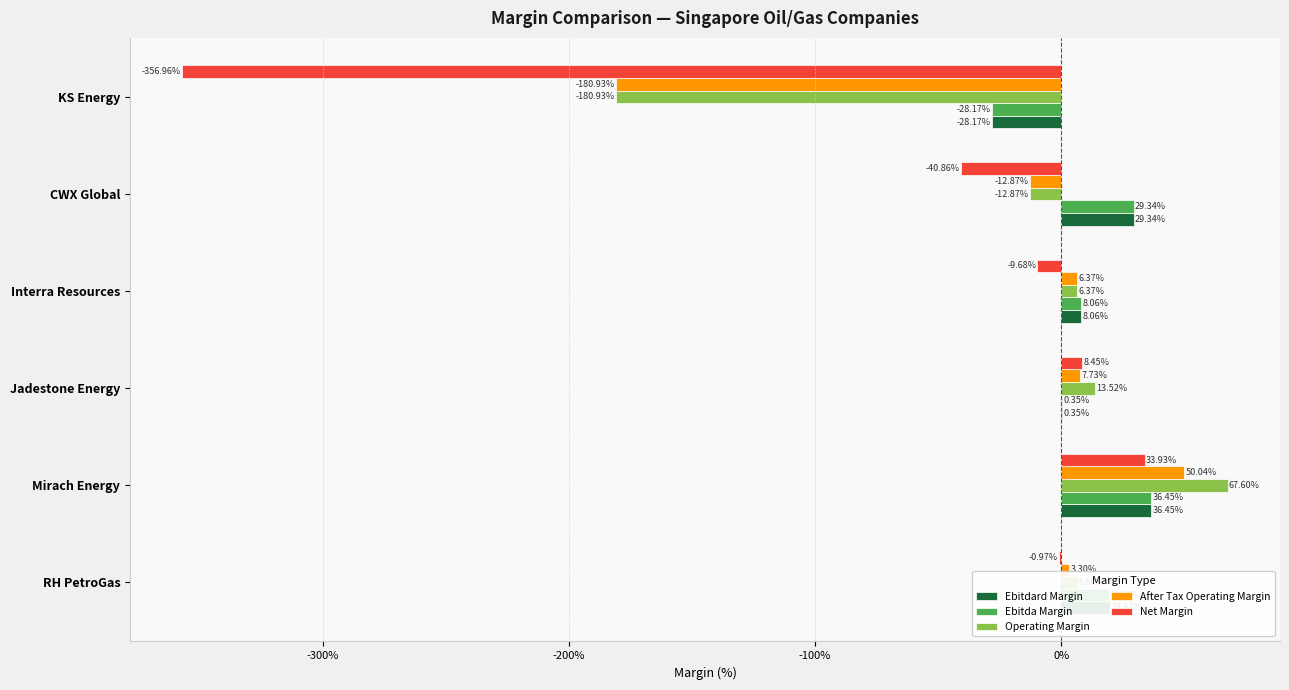

What are all the series names shown in the legend?

Ebitdard Margin, Ebitda Margin, Operating Margin, After Tax Operating Margin, Net Margin